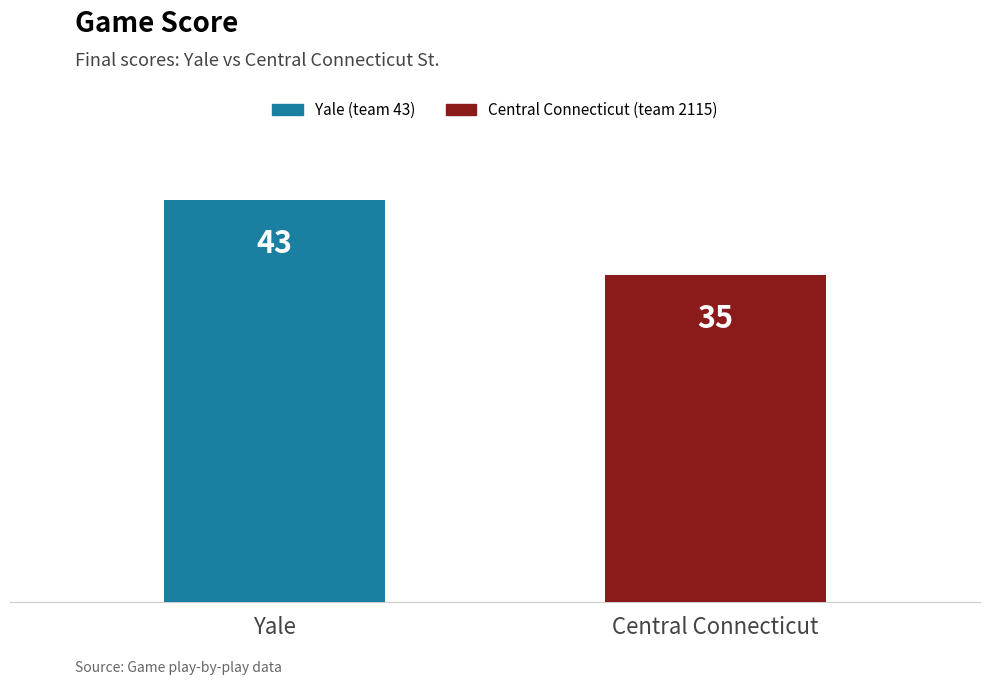

How many bars are there in total?

2